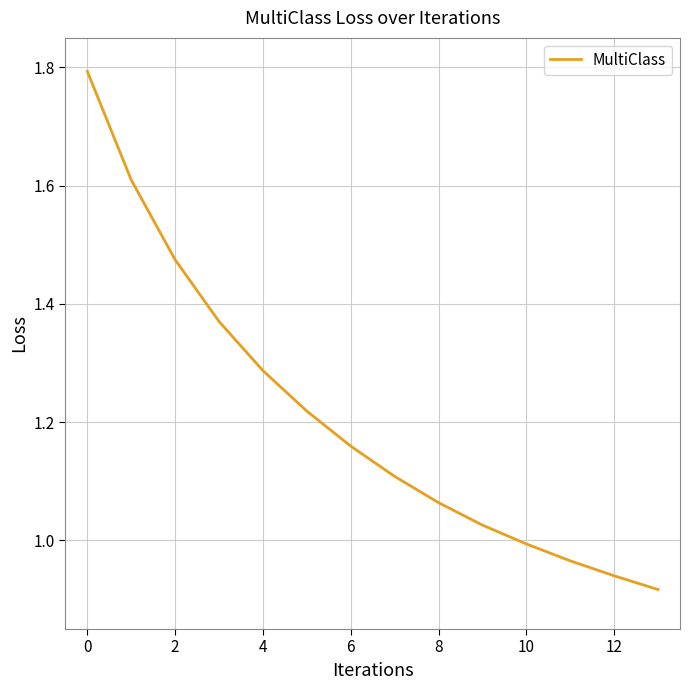

What is the maximum value shown in the chart?

1.8